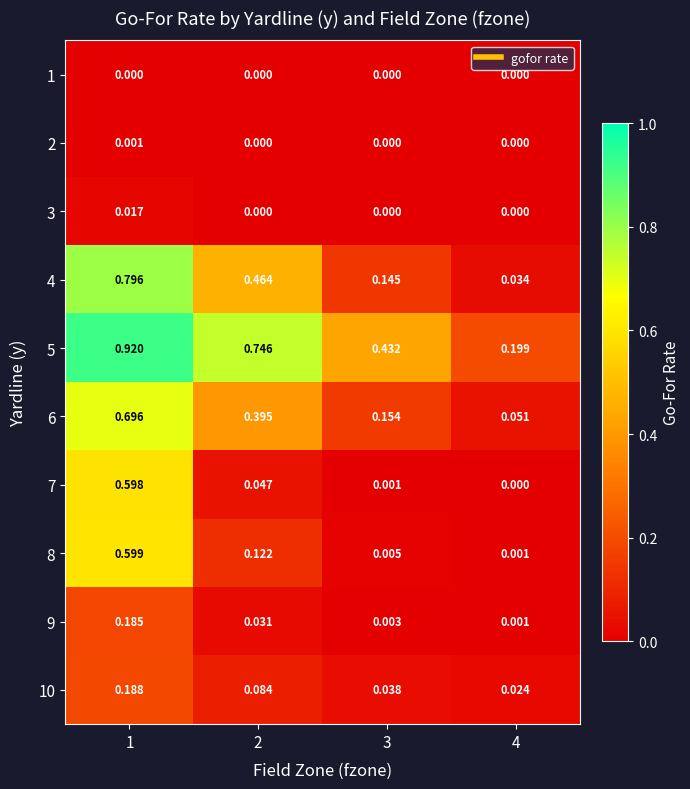

Is the value of 6 at 4 greater than the value of 3 at 1?

Yes